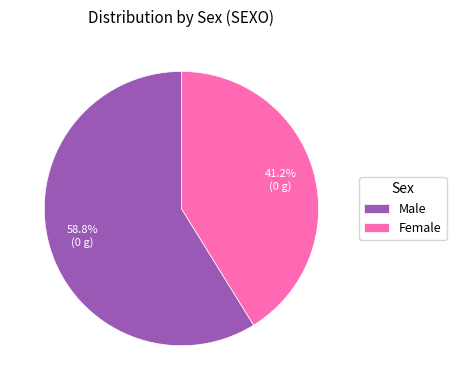

Does any single category account for the majority?

Yes